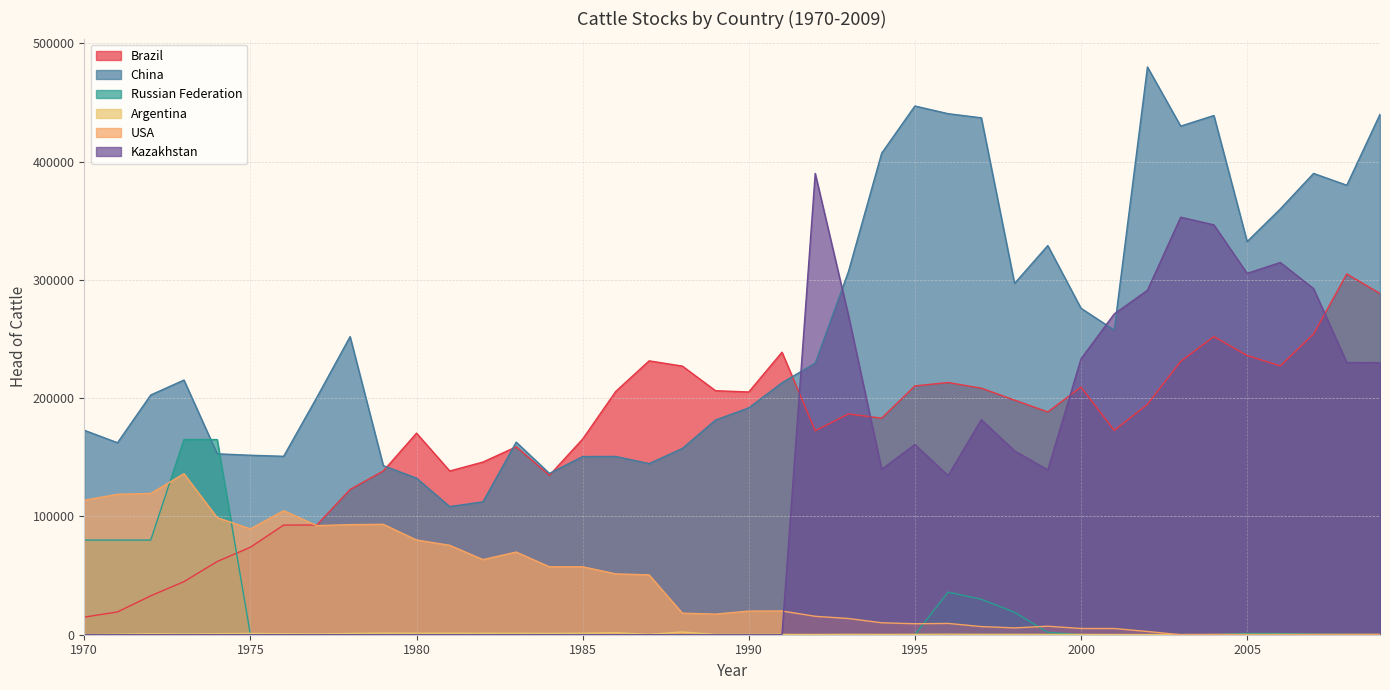

Reading left to right, what are all the values shown in this chart?

Brazil: 14908	19262	32883	44868	61871	73978	92703	92773	122815	138457	170403	138417	145998	158855	134788	165446	205806	231543	227118	206296	205220	238852	172448	186662	183079	210352	213213	208447	198332	188386	209332	172695	194732	231115	252067	236047	227304	254204	305000	288452
China: 172842	162327	202687	215308	152957	151737	150853	200673	252031	142957	132383	108317	112392	162819	136355	150625	150712	144673	157478	181500	191800	213000	229600	307000	407100	447000	440500	437000	297000	329000	276000	257581	480000	430000	438962	332407	360000	390000	380000	440000
Russian Federation: 80000	80000	80000	165000	165000	0	0	0	0	0	0	0	0	0	0	0	0	0	0	0	0	0	0	0	0	0	36000	30000	19000	2000	0	0	0	0	0	1000	1000	400	200	0
Argentina: 35	393	908	620	896	1130	889	686	1069	1371	1261	1280	1218	1240	1093	1244	1697	332	2328	225	275	270	215	309	260	300	446	301	309	259	254	203	155	166	267	260	299	282	298	322
USA: 113683	118734	119443	136110	98966	89497	104873	92256	93097	93354	80079	75618	63515	69906	57422	57457	51437	50600	18233	17427	20000	20061	15573	13704	10100	9290	9550	6890	5760	7190	5260	5260	2720	0	0	0	0	0	0	0
Kazakhstan: 0	0	0	0	0	0	0	0	0	0	0	0	0	0	0	0	0	0	0	0	0	0	390000	270000	139806	160829	134484	181818	155400	139300	233200	271200	291200	353000	346500	305500	314700	292600	230100	230000